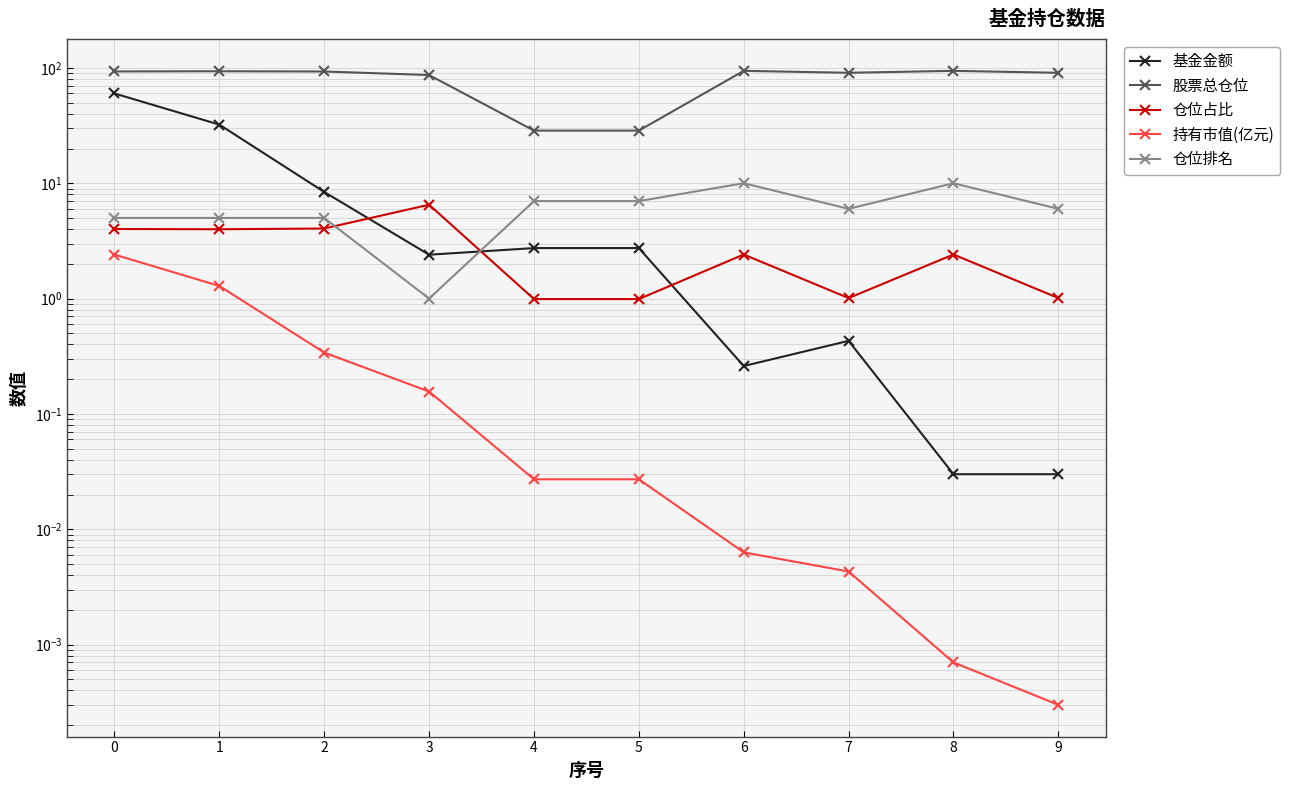

What are all the series names shown in the legend?

基金金额, 股票总仓位, 仓位占比, 持有市值(亿元), 仓位排名